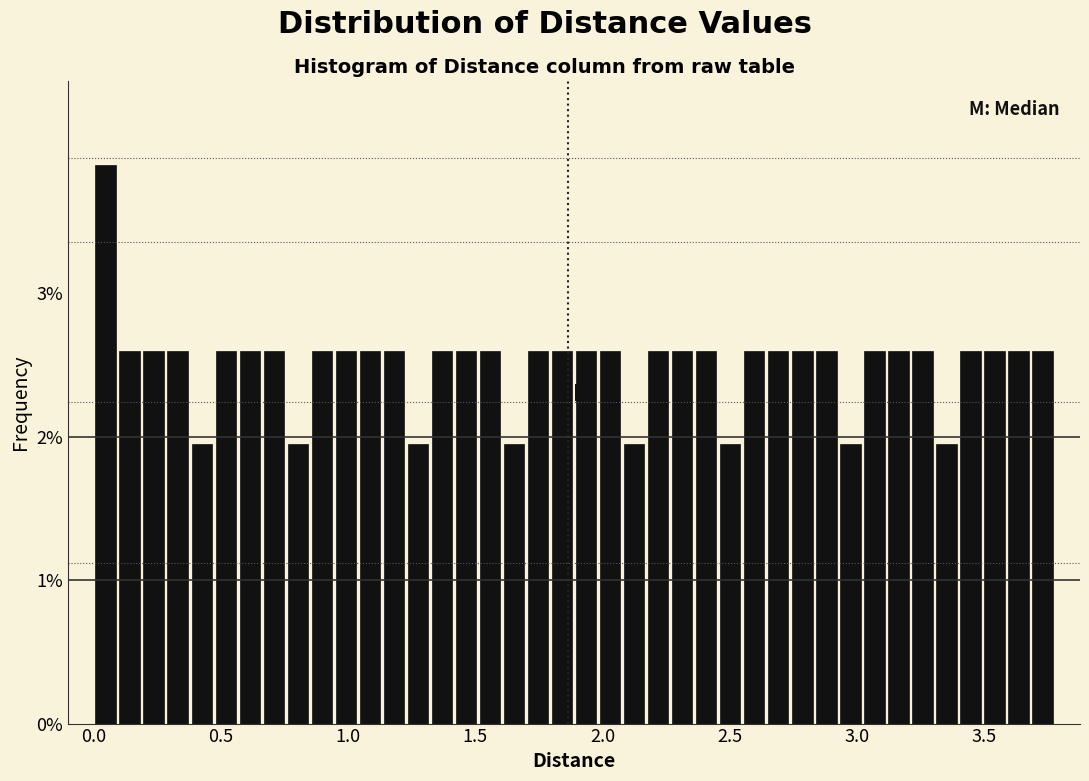

Around what value on the x-axis is the tallest bar? Give the approximate position of its centre, as read against the axis.

0.05